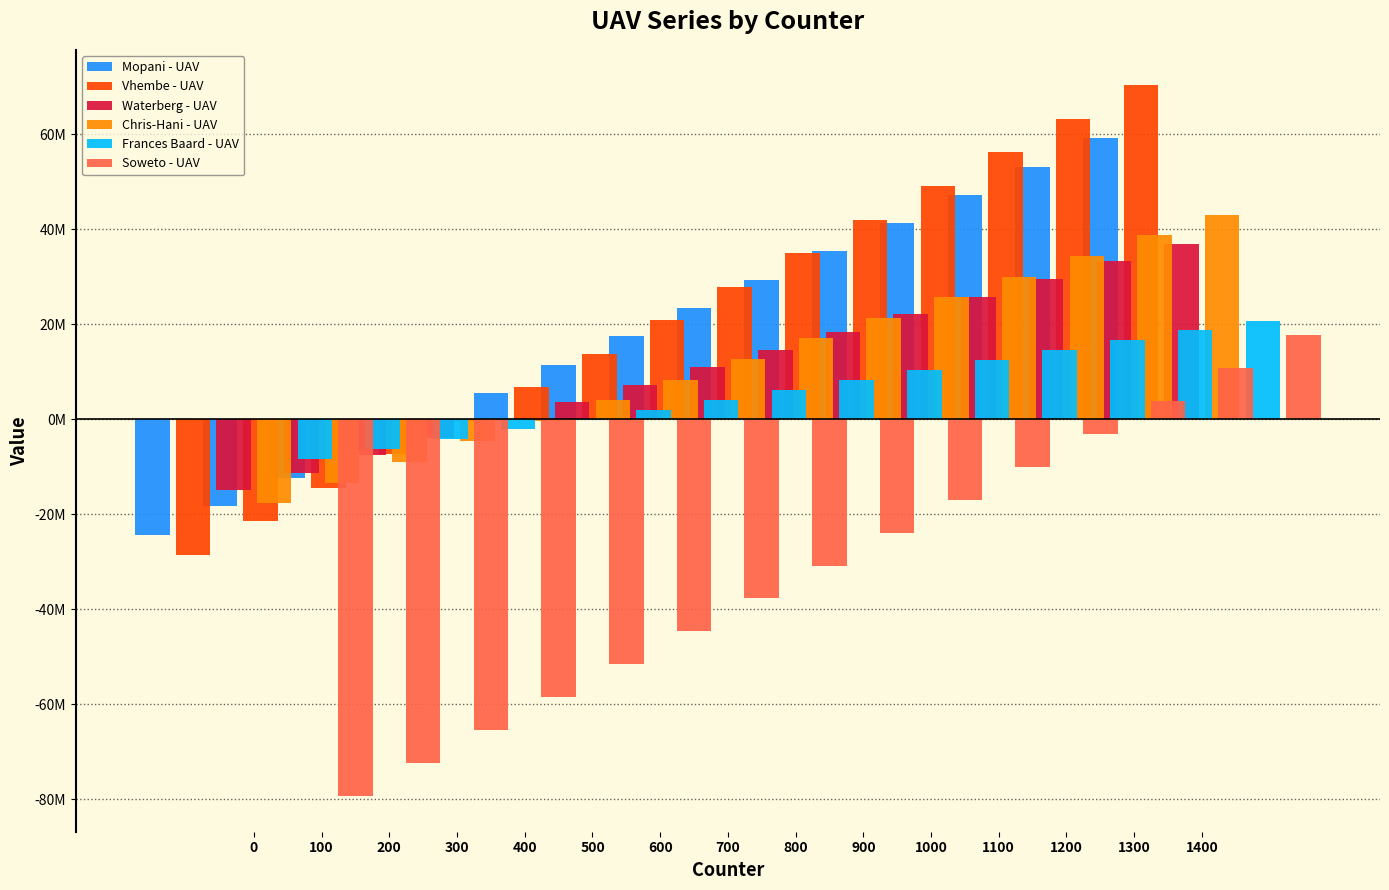

What is the minimum value for Chris-Hani - UAV?

-17713993.0